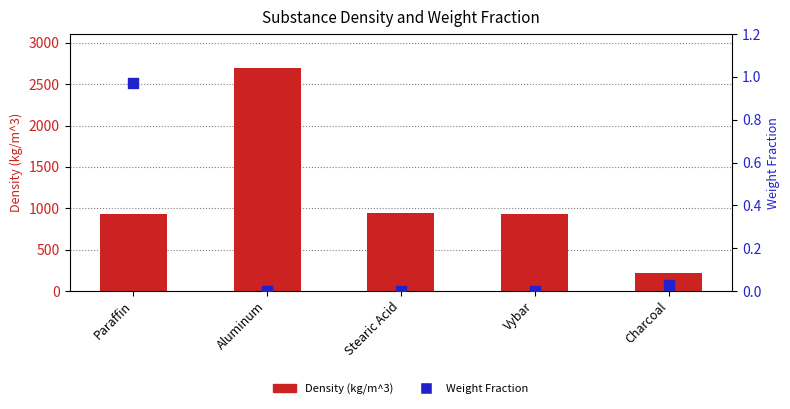

What are all the series names shown in the legend?

Density (kg/m^3), Weight Fraction